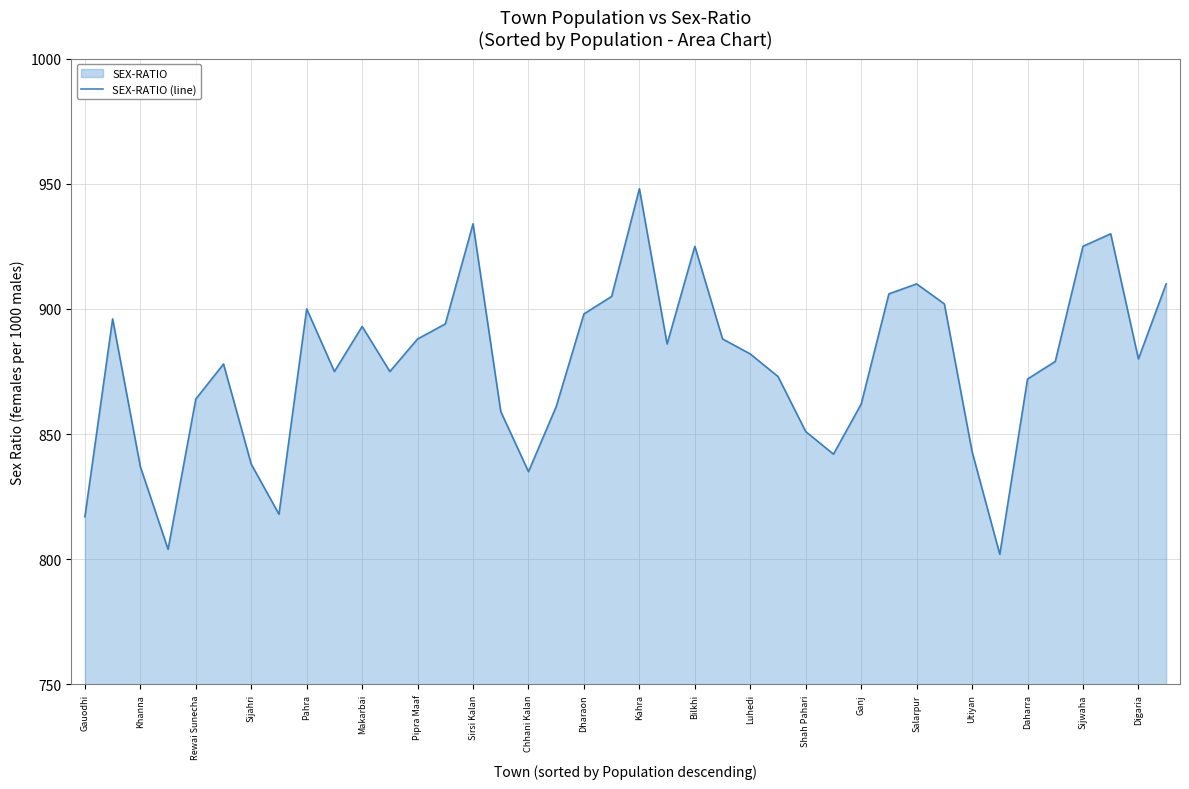

How many data points are less than 880?

20